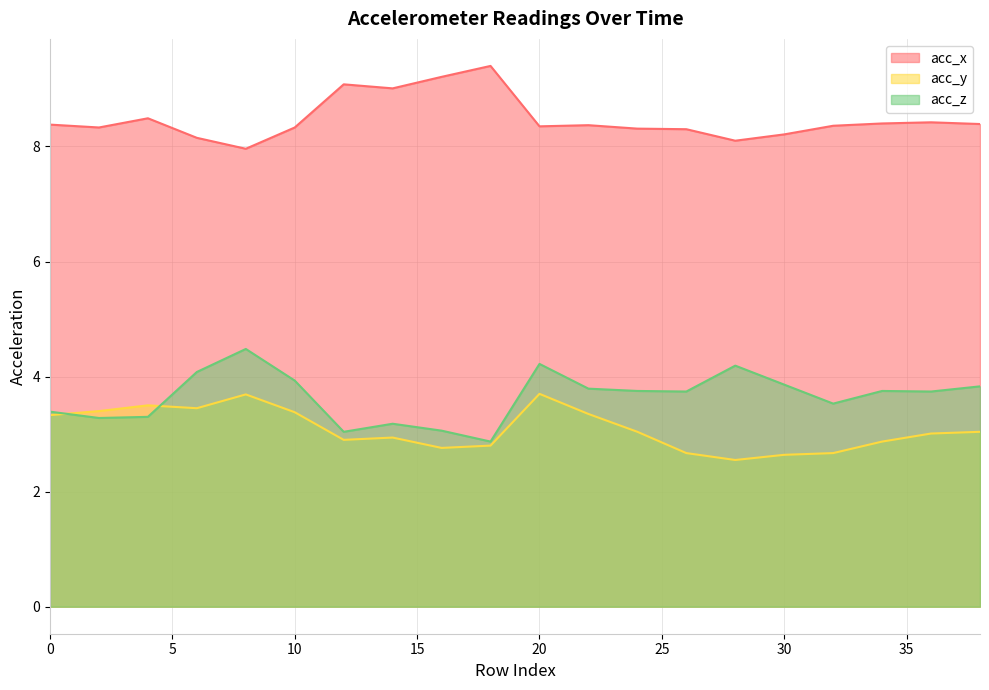

Which series has the largest range (max minus min)?

acc_z